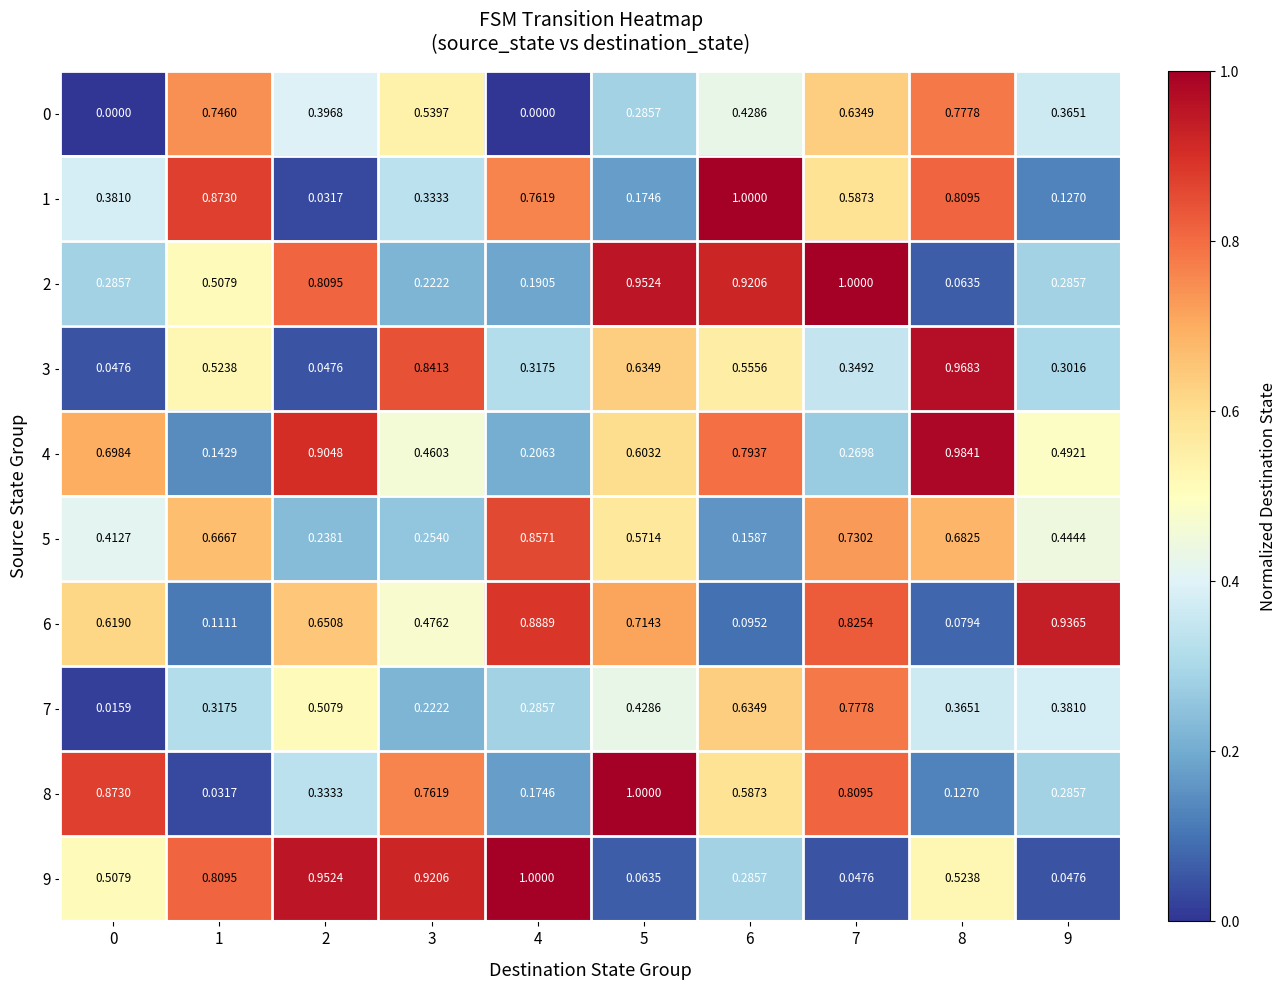

Is the value of 6 at 8 greater than the value of 4 at 3?

No